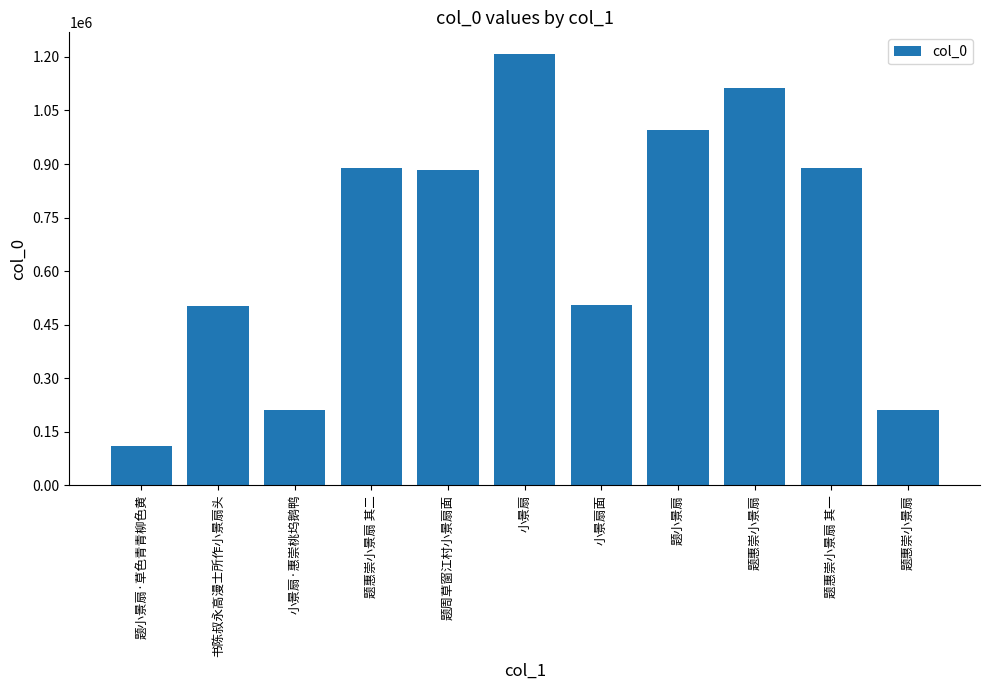

The value at 小景扇·惠崇桃坞鹅鸭 is 111435. True or false?

False